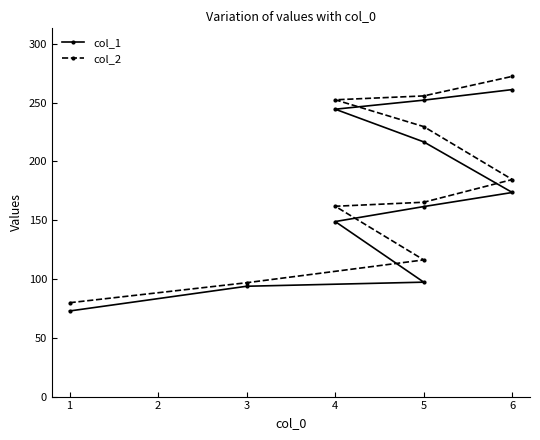

What is the value of the col_1 point at the 4th from the left?

148.8